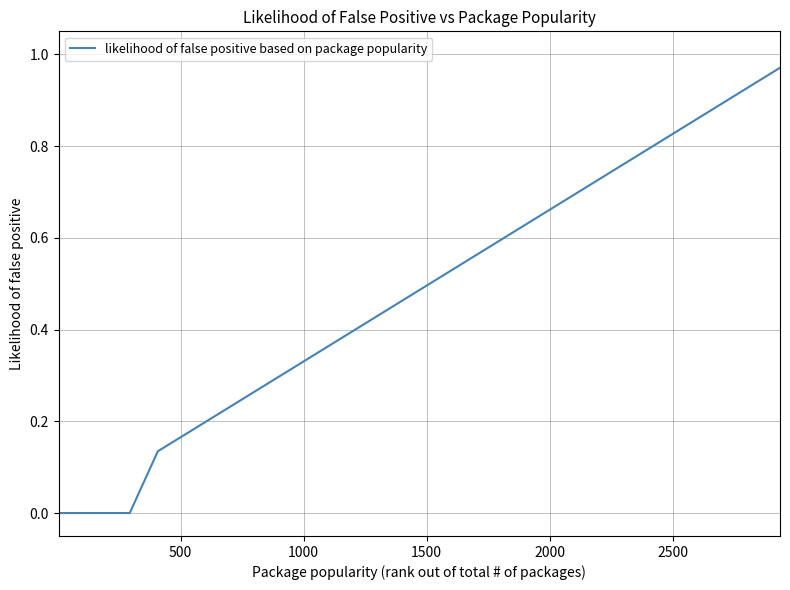

Is this an area chart (filled region under the line)?

No